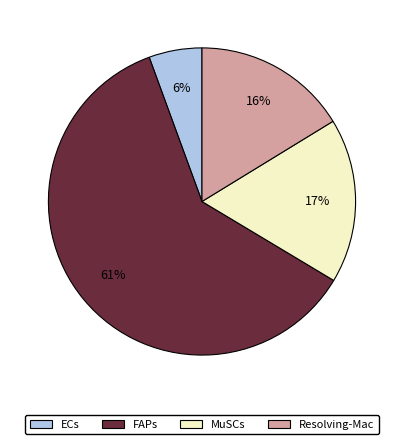

What is the smallest slice in the pie chart?

ECs